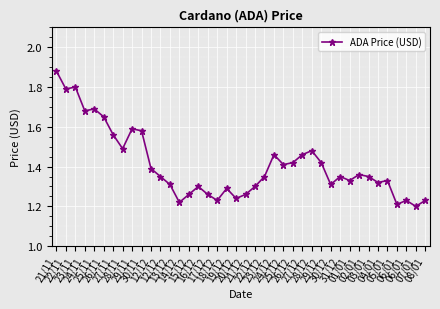

Approximately how many times larger is the value at 28/12 compared to 24/12?

1.0